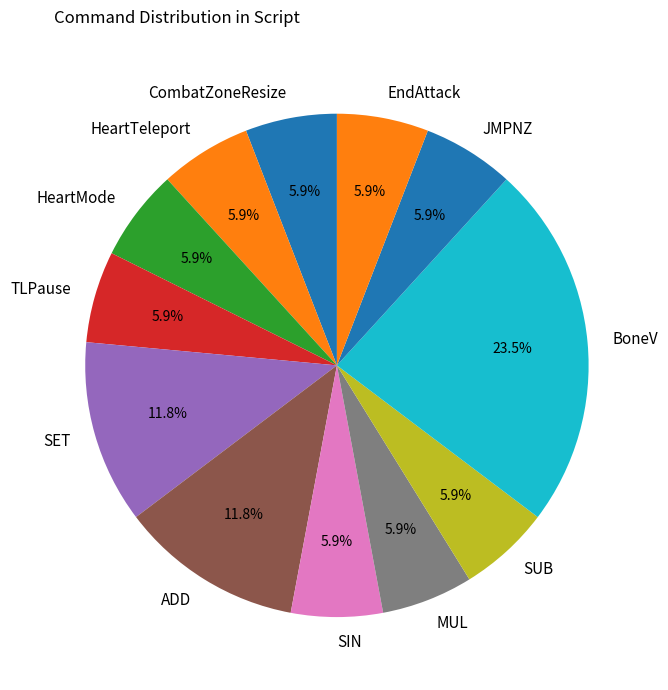

What is the ratio of the value at BoneV to the value at HeartMode?

4.0